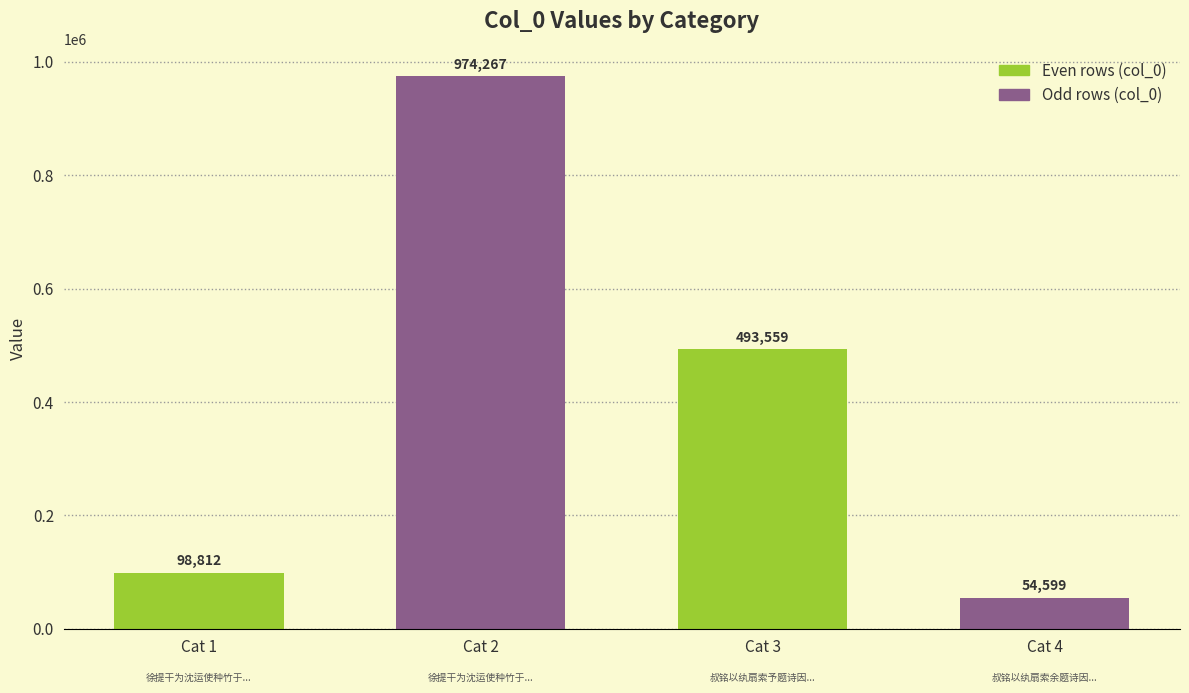

What is the value of the 4th bar from the left?

54599